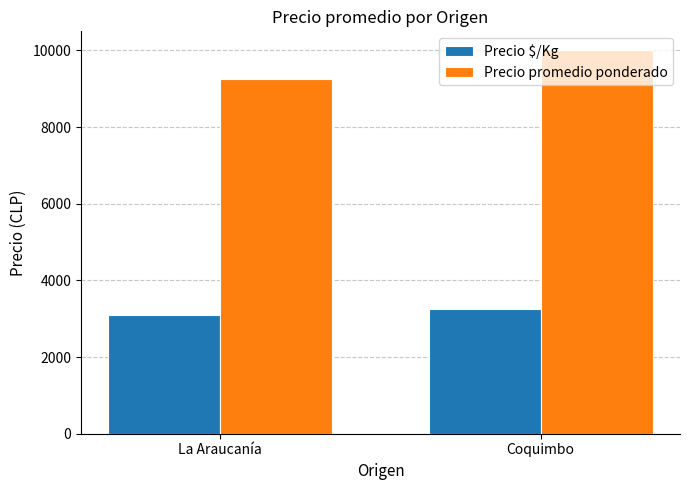

True or false: Precio promedio ponderado has a value of 10000 at Coquimbo.

True